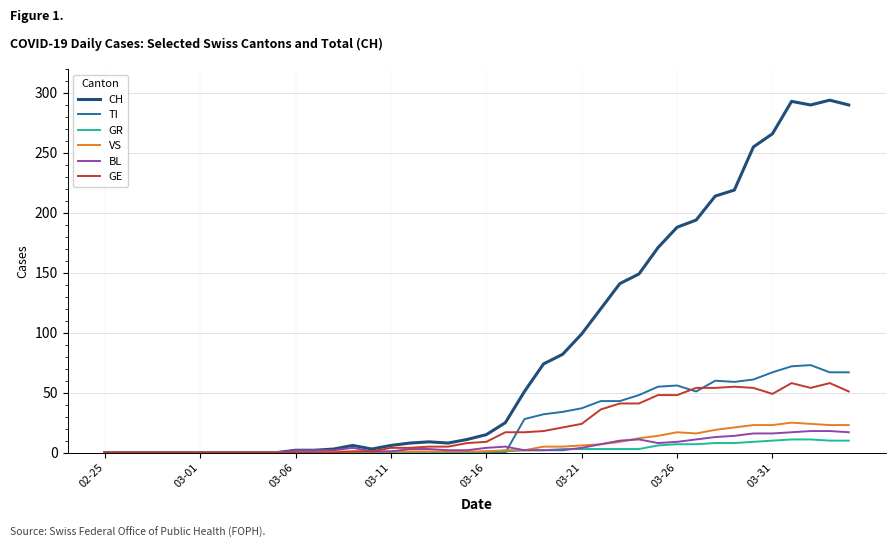

What is the greatest value displayed?

294